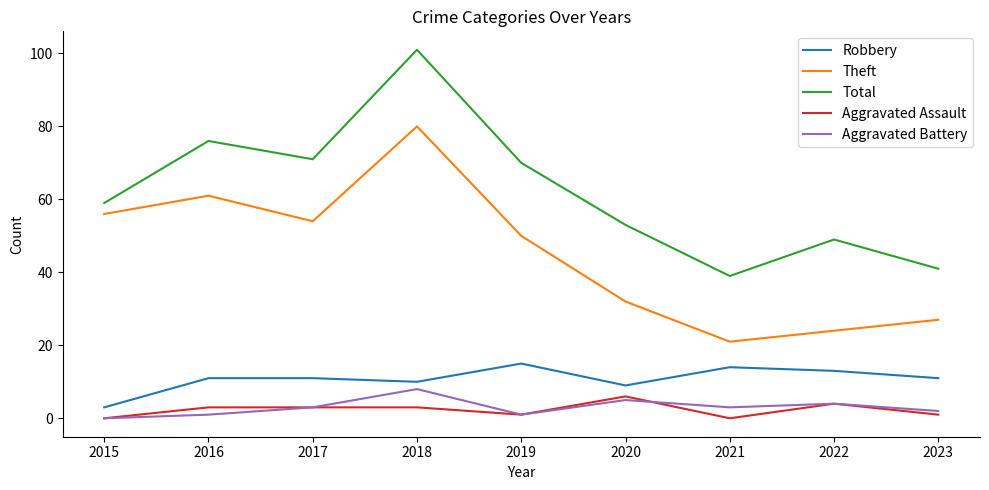

The Theft series shows 56 at 2015. True or false?

True